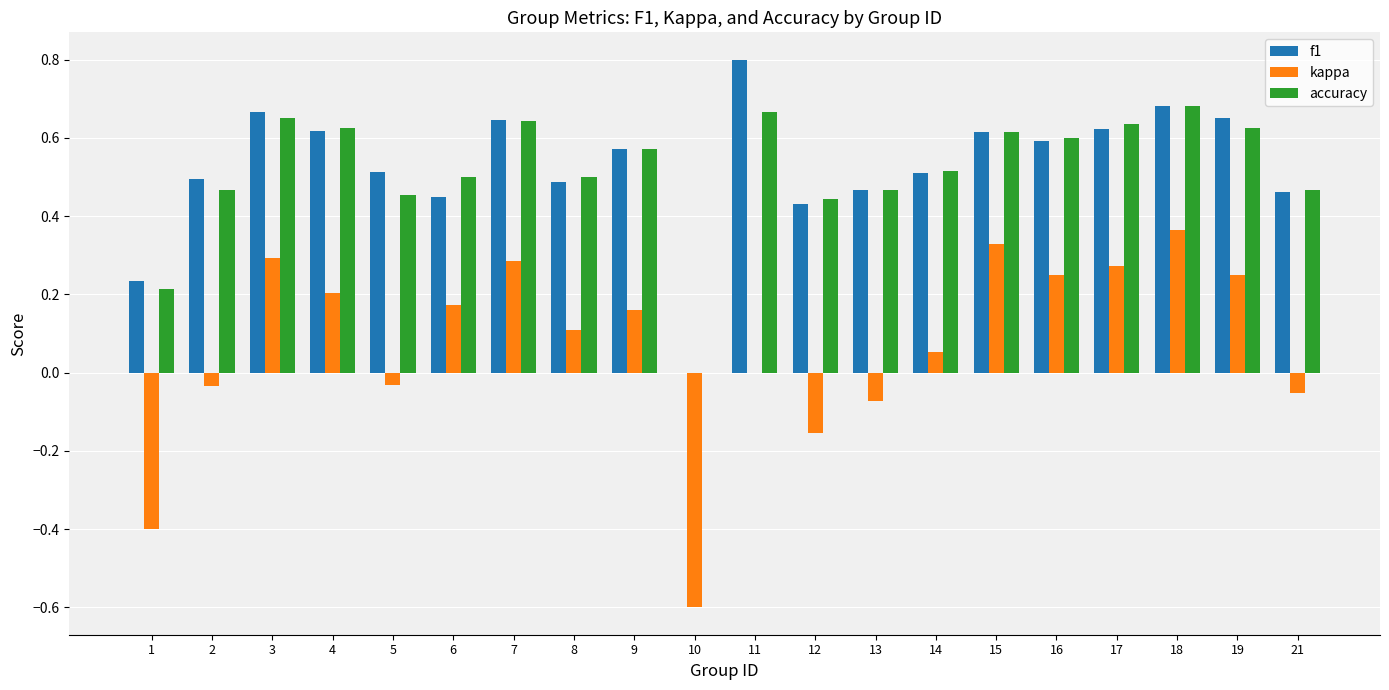

What is the maximum value shown in the chart?

0.8